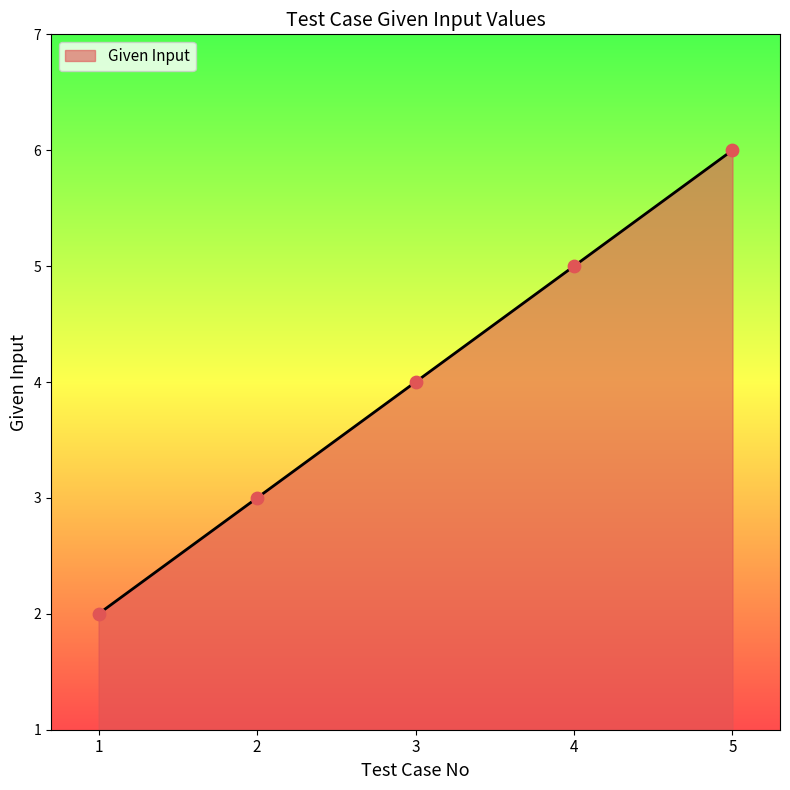

Approximately how many times larger is the value at 5 compared to 3?

1.5